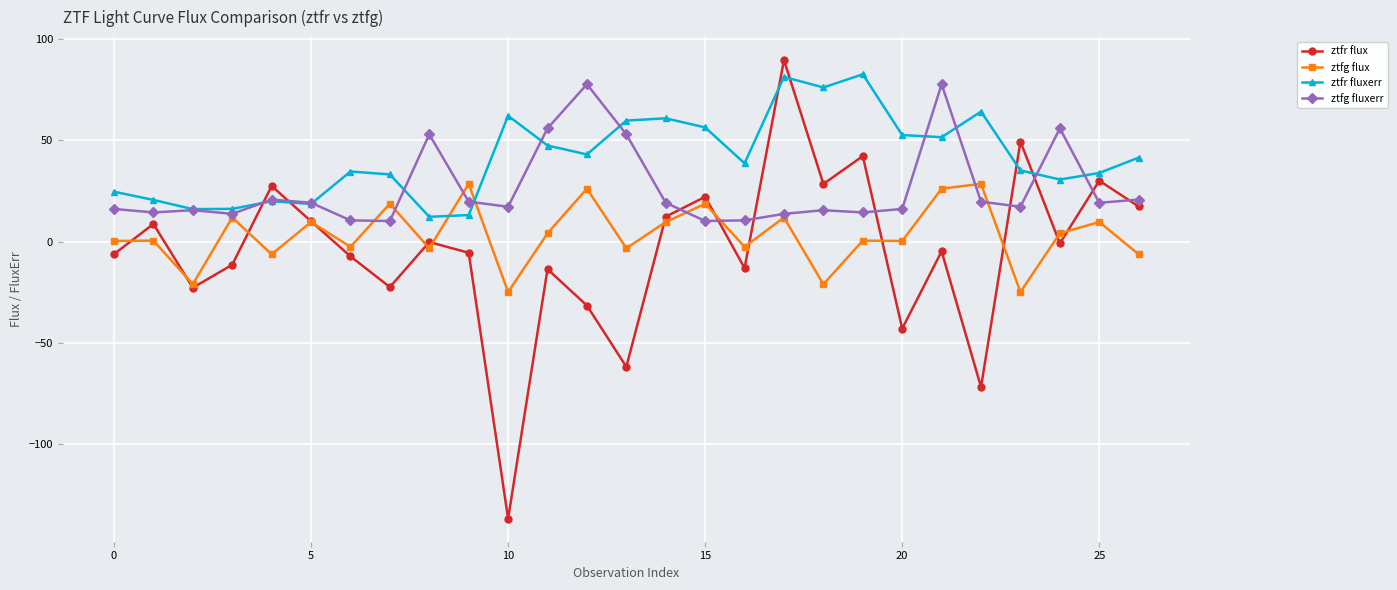

List the series in order of their overall mean, lowest first.

ztfr flux, ztfg flux, ztfg fluxerr, ztfr fluxerr